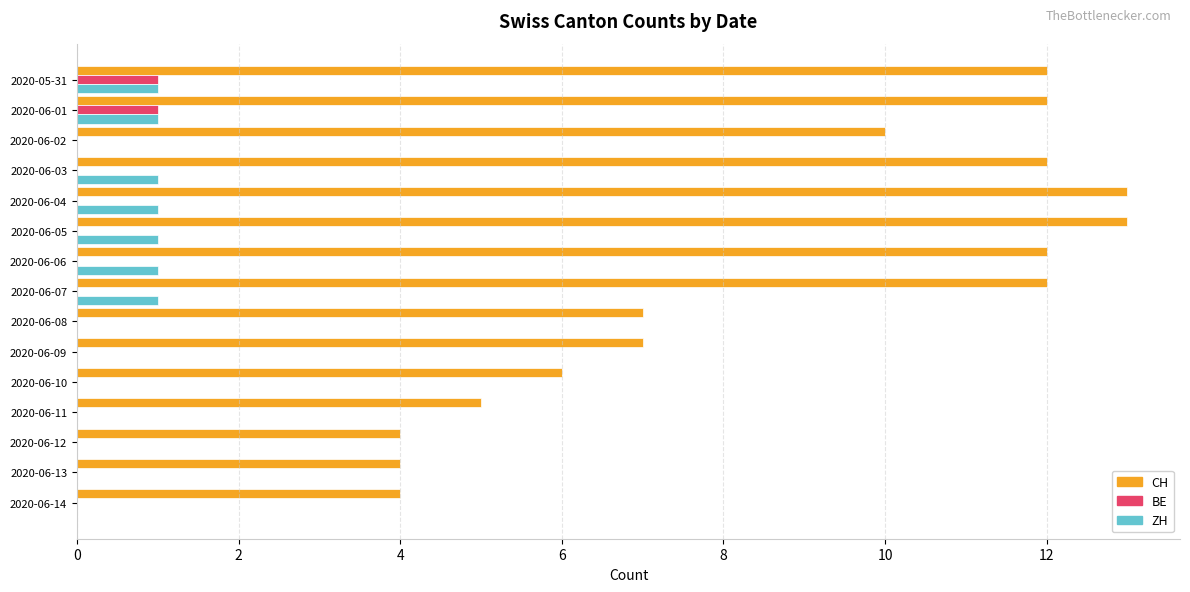

True or false: CH has a value of 7 at 2020-06-08.

True